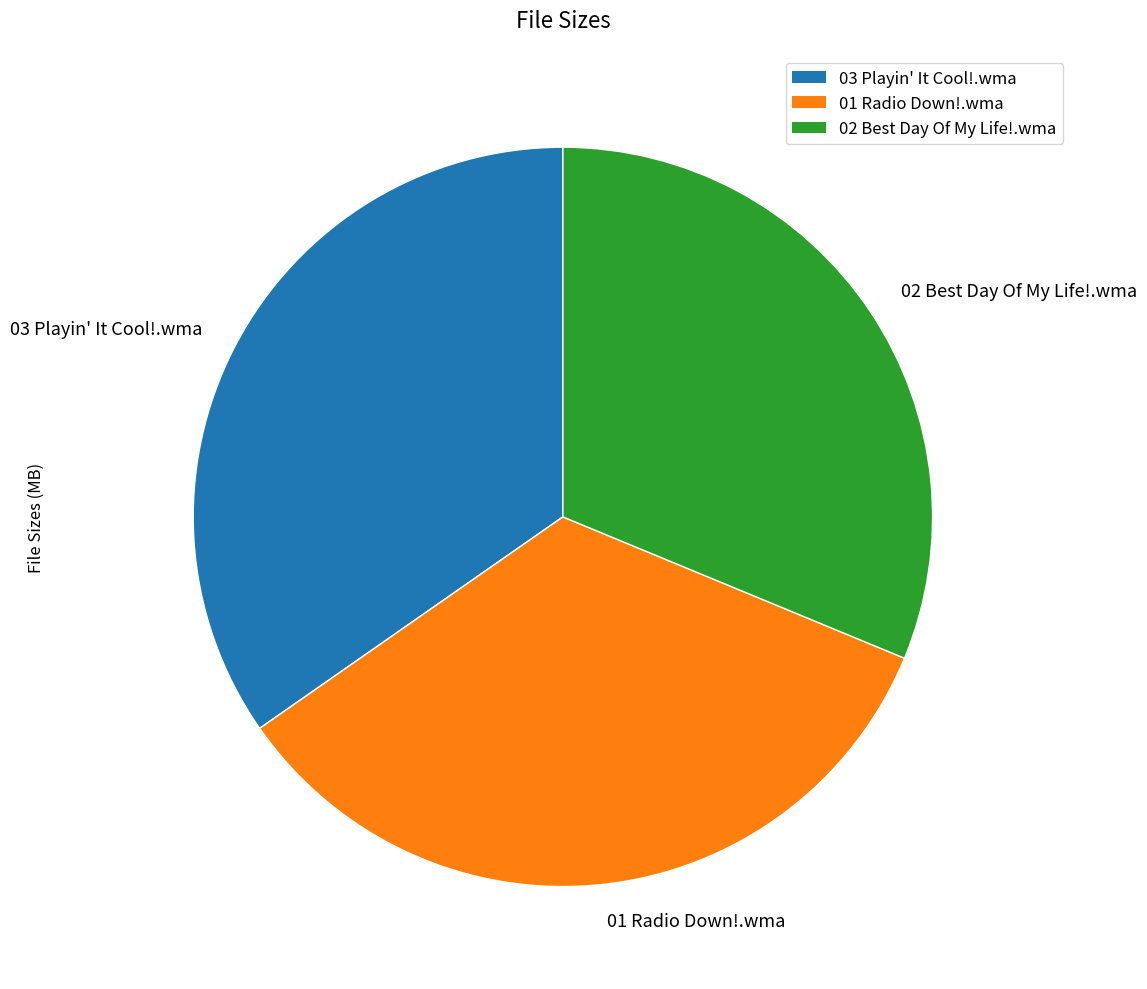

Do 03 Playin' It Cool!.wma and 01 Radio Down!.wma together represent more than half of the pie?

Yes